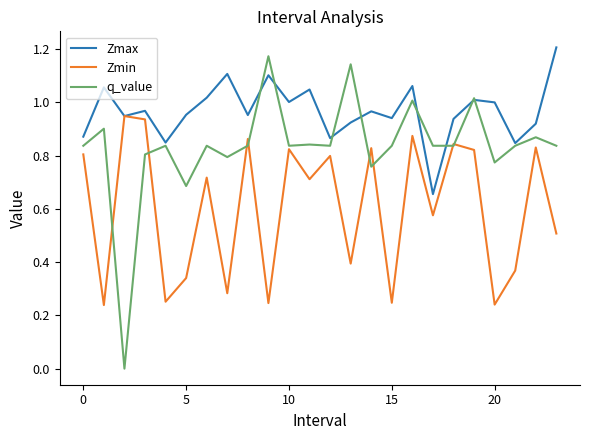

Which series has the widest spread of values?

q_value